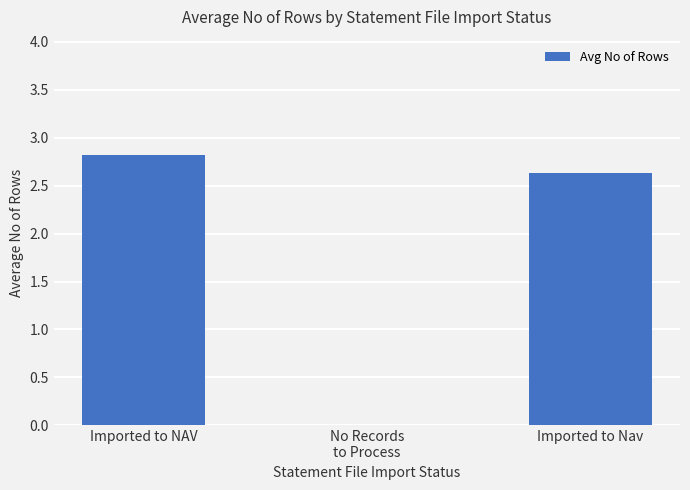

Which category has the highest value across all series?

Imported to NAV